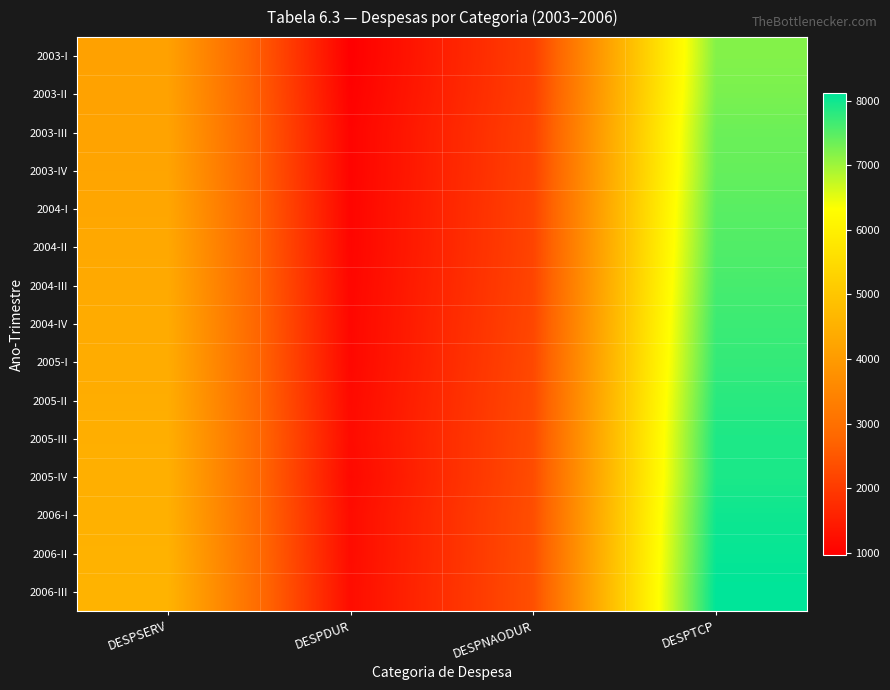

At DESPNAODUR, list the series in order from largest to smallest.

2006-III, 2006-II, 2006-I, 2005-IV, 2005-III, 2005-II, 2005-I, 2004-IV, 2004-III, 2004-II, 2004-I, 2003-IV, 2003-III, 2003-II, 2003-I